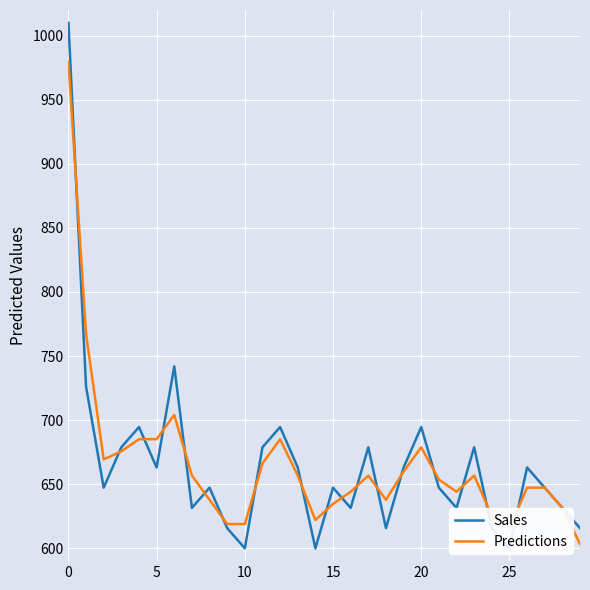

What is the minimum value shown in the chart?

600.0